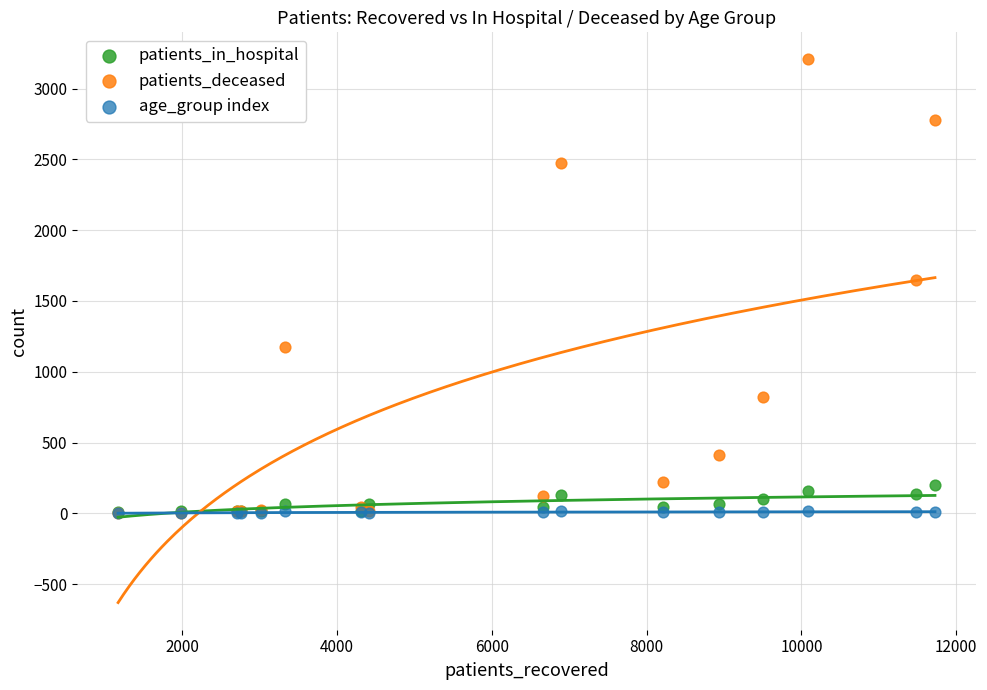

What are all the series names shown in the legend?

patients_in_hospital, patients_deceased, age_group index